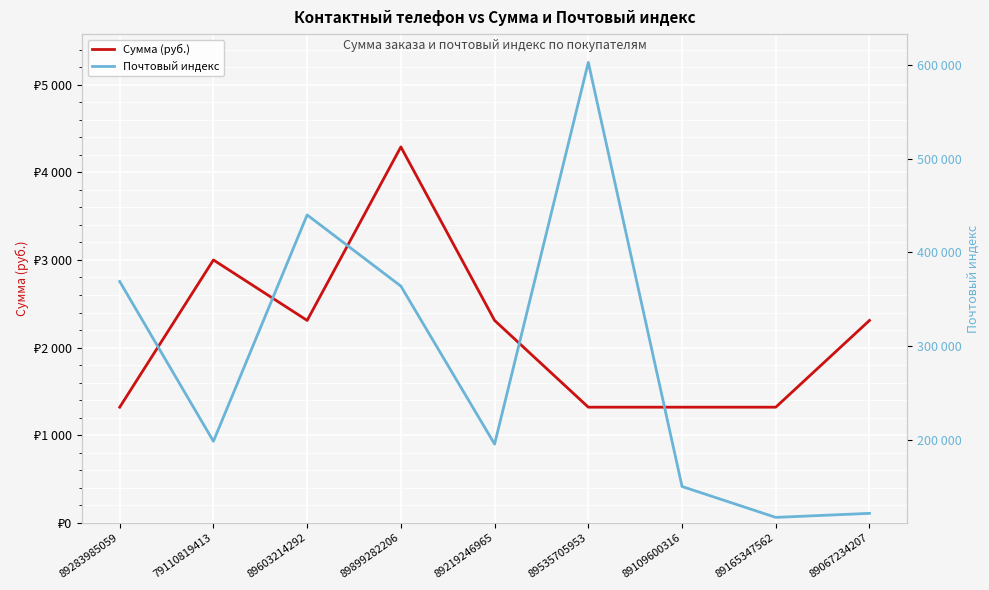

What is the lowest value of the Почтовый индекс series?

117042